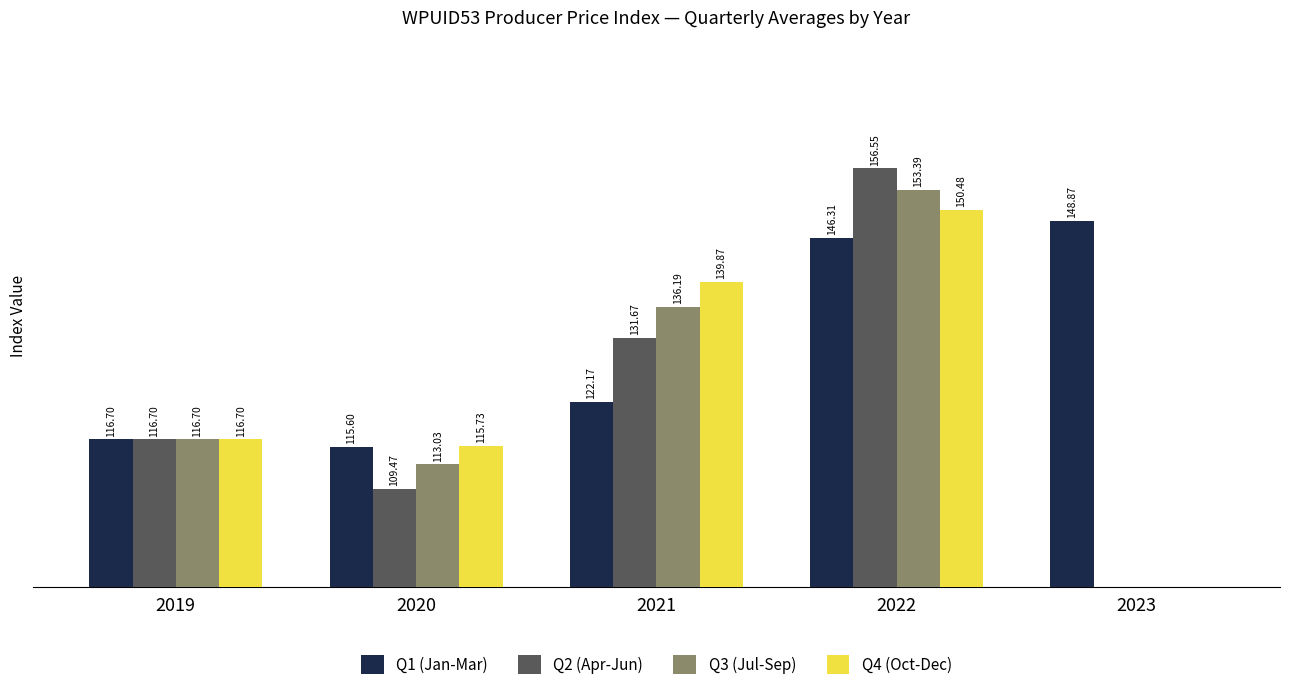

What is the value of the Q3 (Jul-Sep) bar at the 4th from the left?

153.4